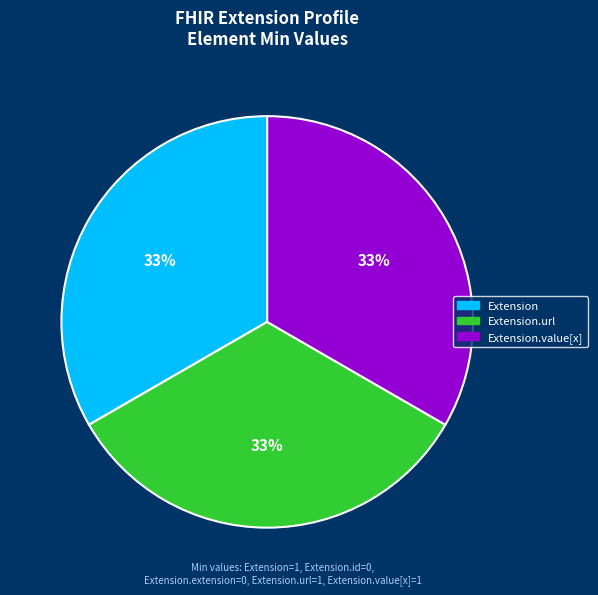

How many segments does this pie chart have?

3